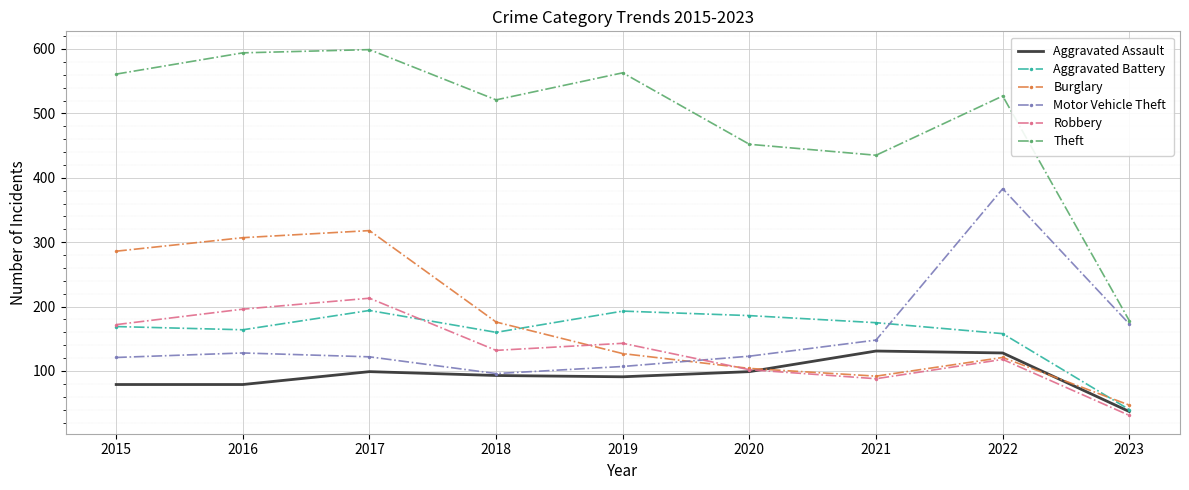

What is the difference between the second highest and second lowest values in the Aggravated Assault series?

49